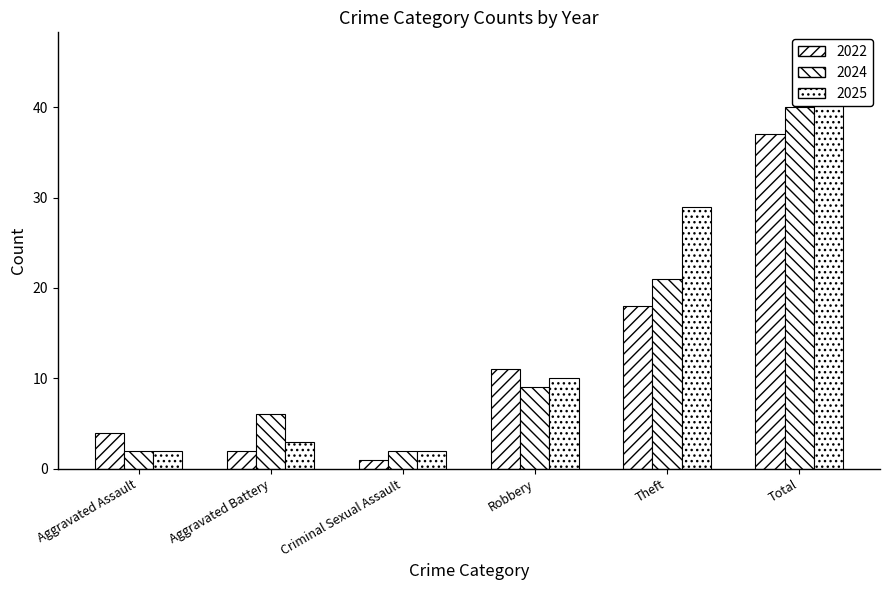

True or false: 2024 has a value of 1 at Aggravated Assault.

False